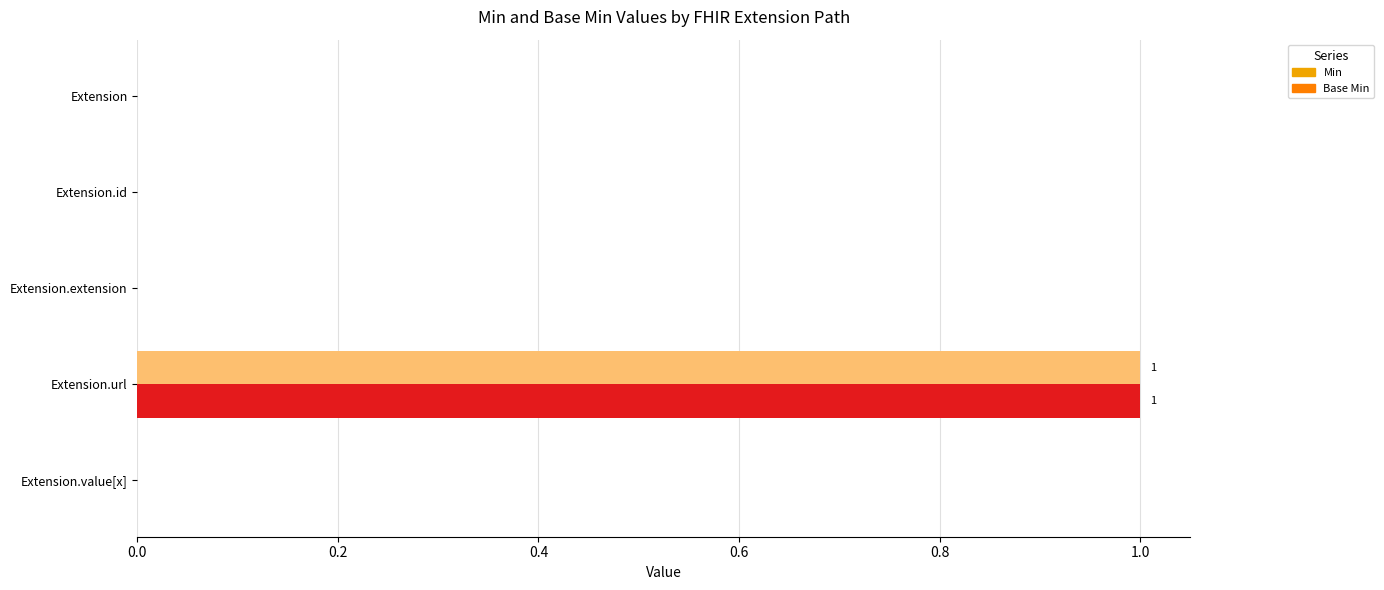

True or false: Min has a value of 1 at Extension.url.

True